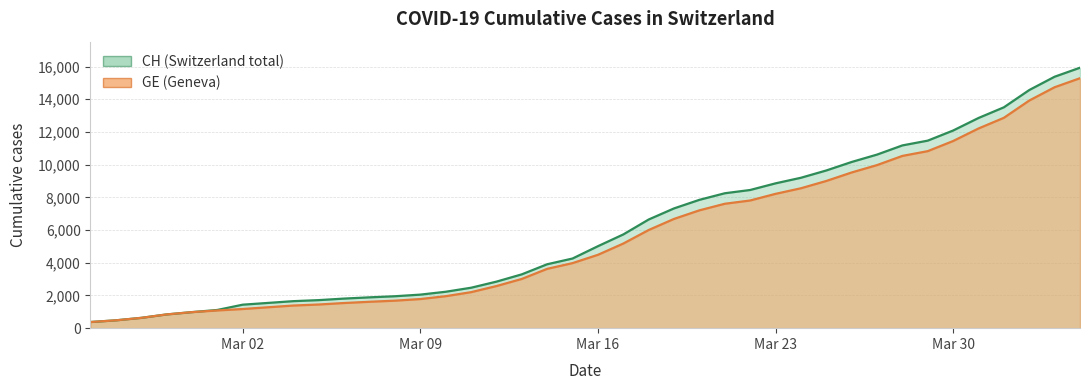

What is the minimum value shown in the chart?

375